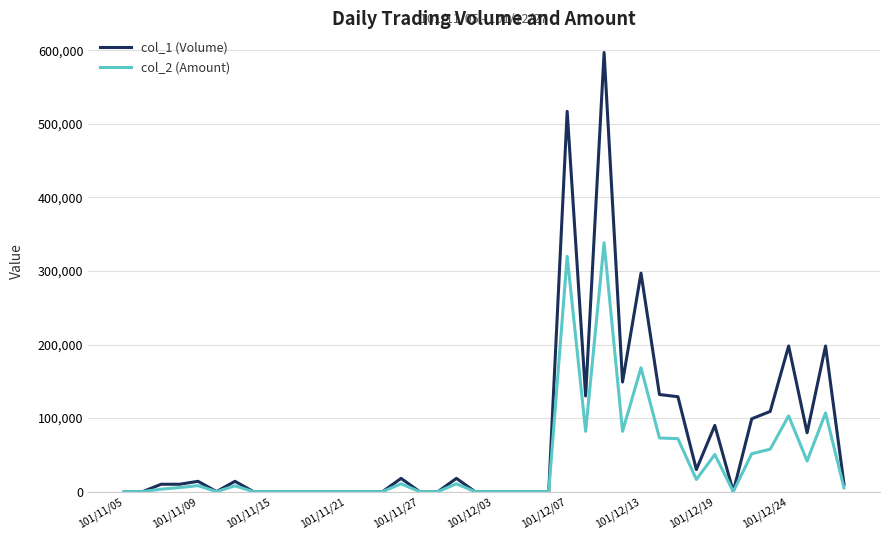

Which series has the largest total across all categories?

col_1 (Volume)